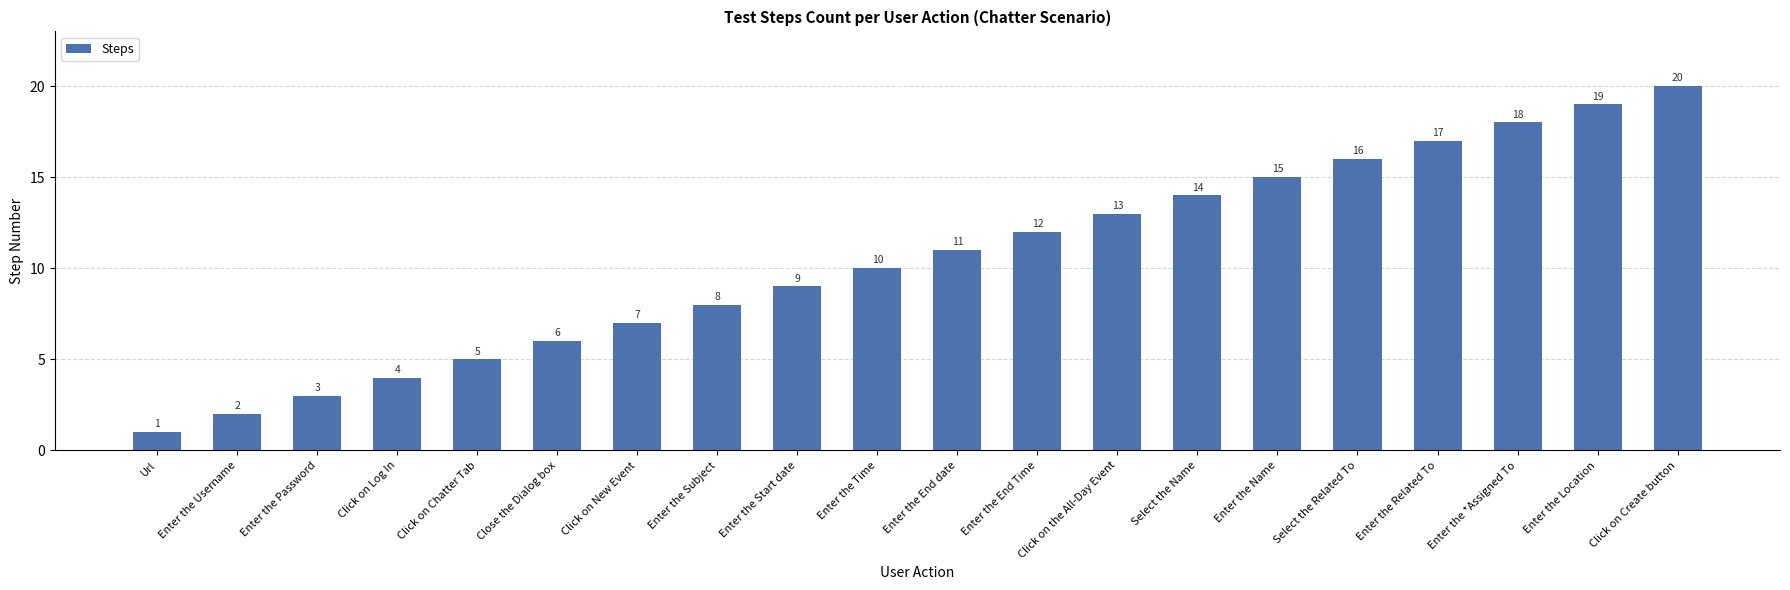

List the labels in order of value, smallest first.

Url, Enter the Username, Enter the Password, Click on Log In, Click on Chatter Tab, Close the Dialog box, Click on New Event, Enter the Subject, Enter the Start date, Enter the Time, Enter the End date, Enter the End Time, Click on the All-Day Event, Select the Name, Enter the Name, Select the Related To, Enter the Related To, Enter the *Assigned To, Enter the Location, Click on Create button